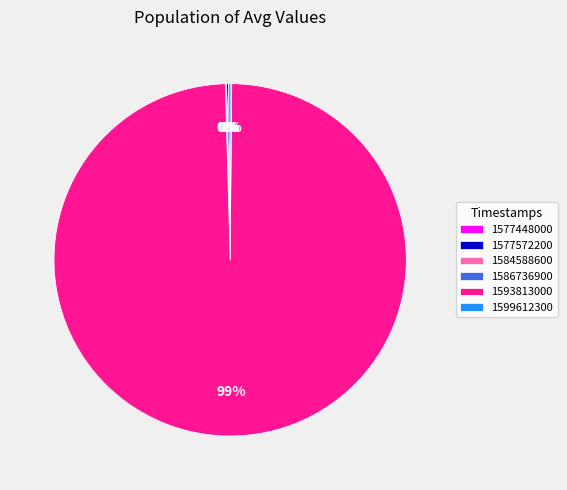

Which category accounts for the majority?

1593813000